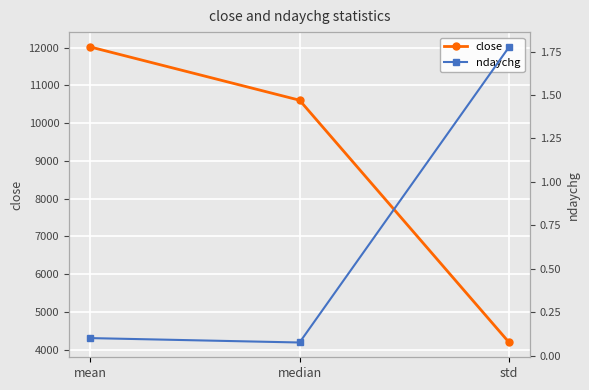

Rank the series by their maximum value, from highest to lowest.

close, ndaychg